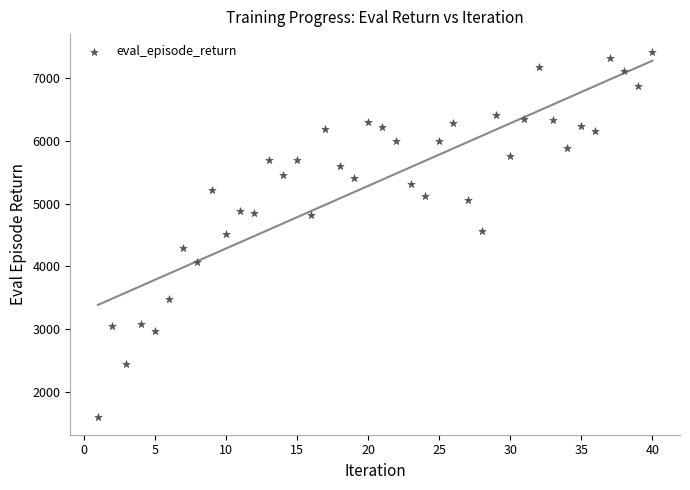

What is the range of X values (max minus min)?

39.0